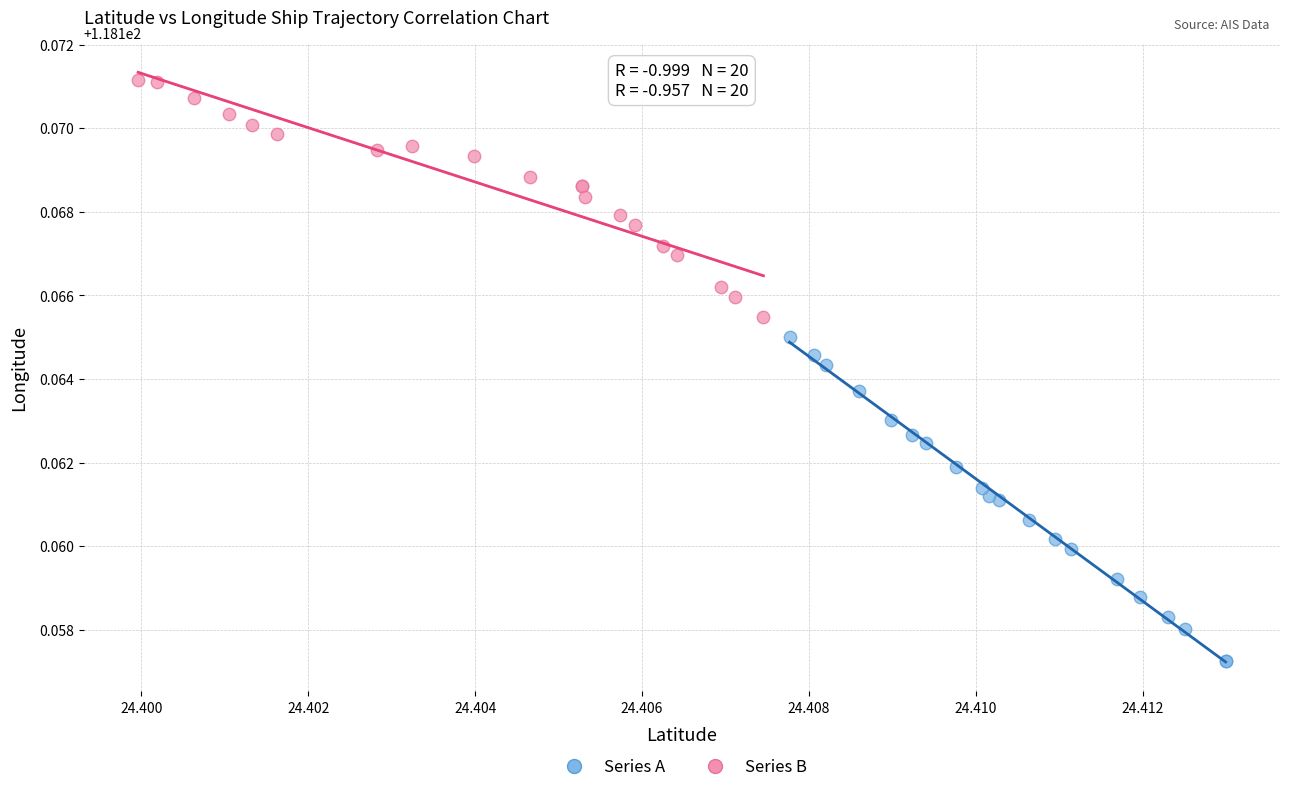

What are all the series names shown in the legend?

Series A, Series B